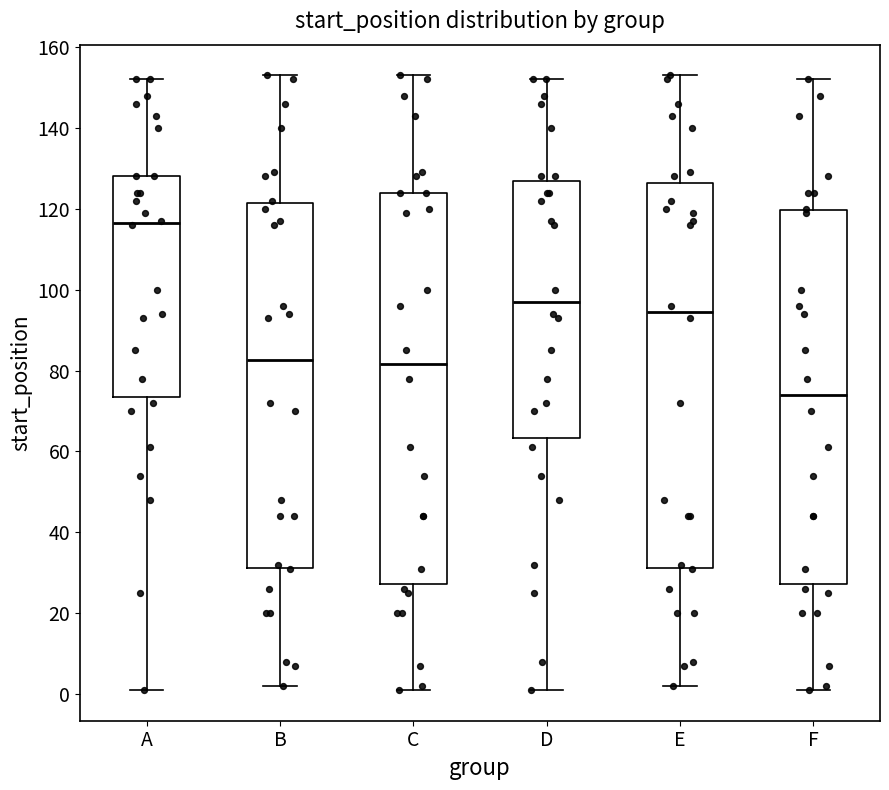

Reading left to right, transcribe this box plot: for each box, give where its median line is, the range the box spans, and where its two whiskers end, as read against the y-axis. The values are not printed on the chart, so give them approximately, as read against the axis.

A: median 116, box 74 to 128, whiskers 2 to 152
B: median 82, box 32 to 122, whiskers 2 to 154
C: median 82, box 28 to 124, whiskers 2 to 154
D: median 98, box 64 to 128, whiskers 2 to 152
E: median 94, box 32 to 126, whiskers 2 to 154
F: median 74, box 28 to 120, whiskers 2 to 152